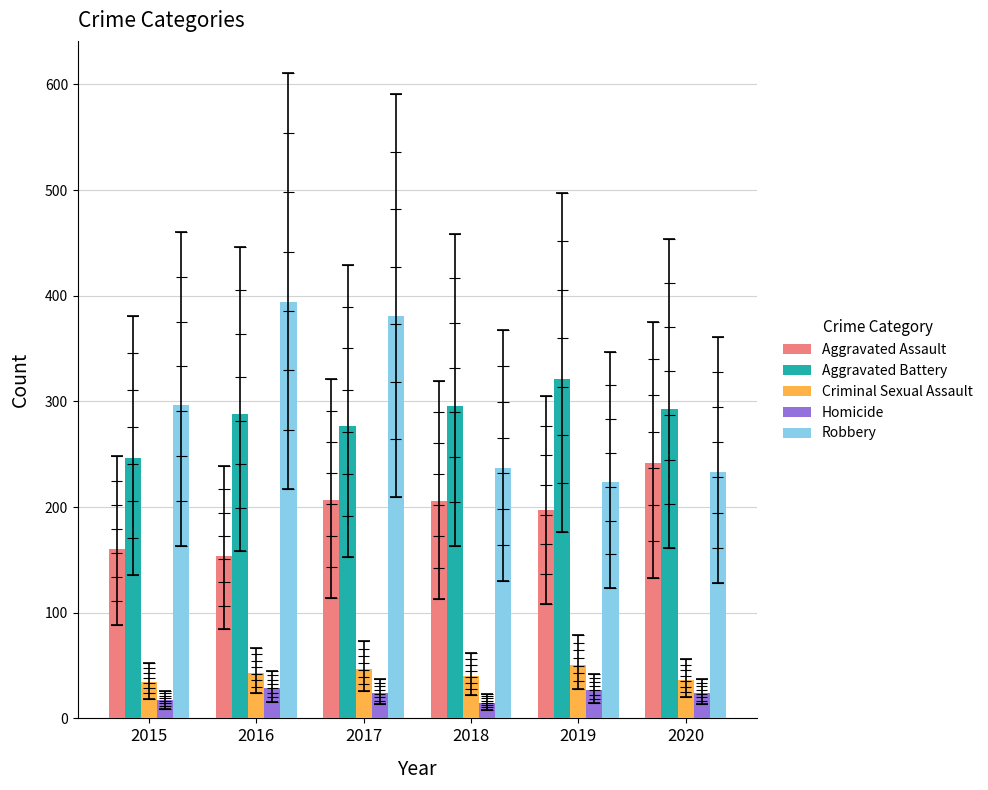

Reading left to right, what are all the values shown in this chart?

Aggravated Assault: 160	154	207	206	197	242
Aggravated Battery: 246	288	277	296	321	293
Criminal Sexual Assault: 34	43	47	40	51	36
Homicide: 17	29	24	15	27	24
Robbery: 297	394	381	237	224	233